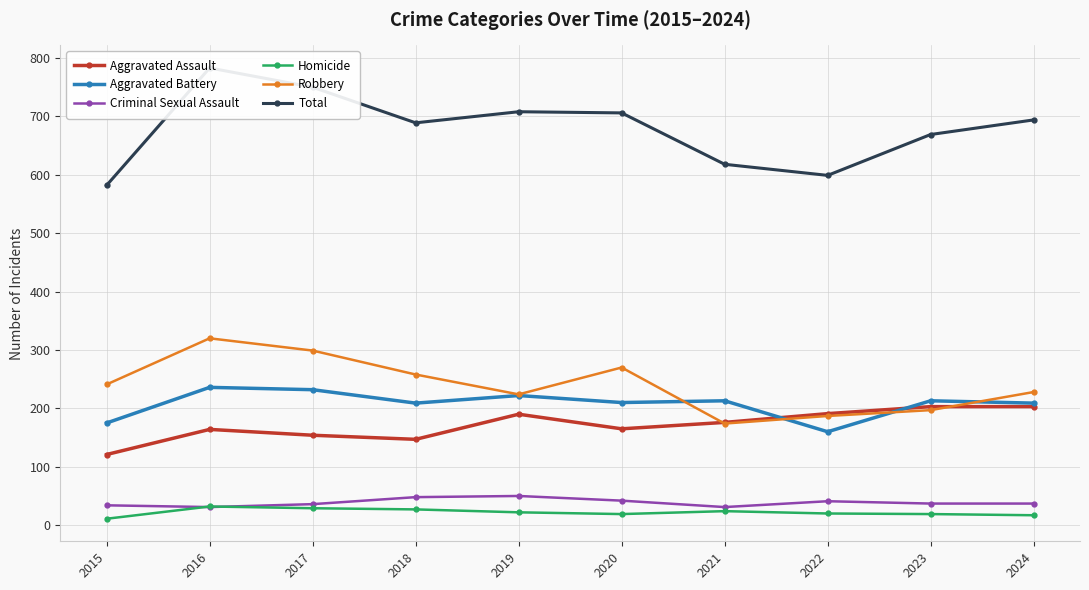

What is the difference between the second highest and minimum values in the Aggravated Assault series?

82